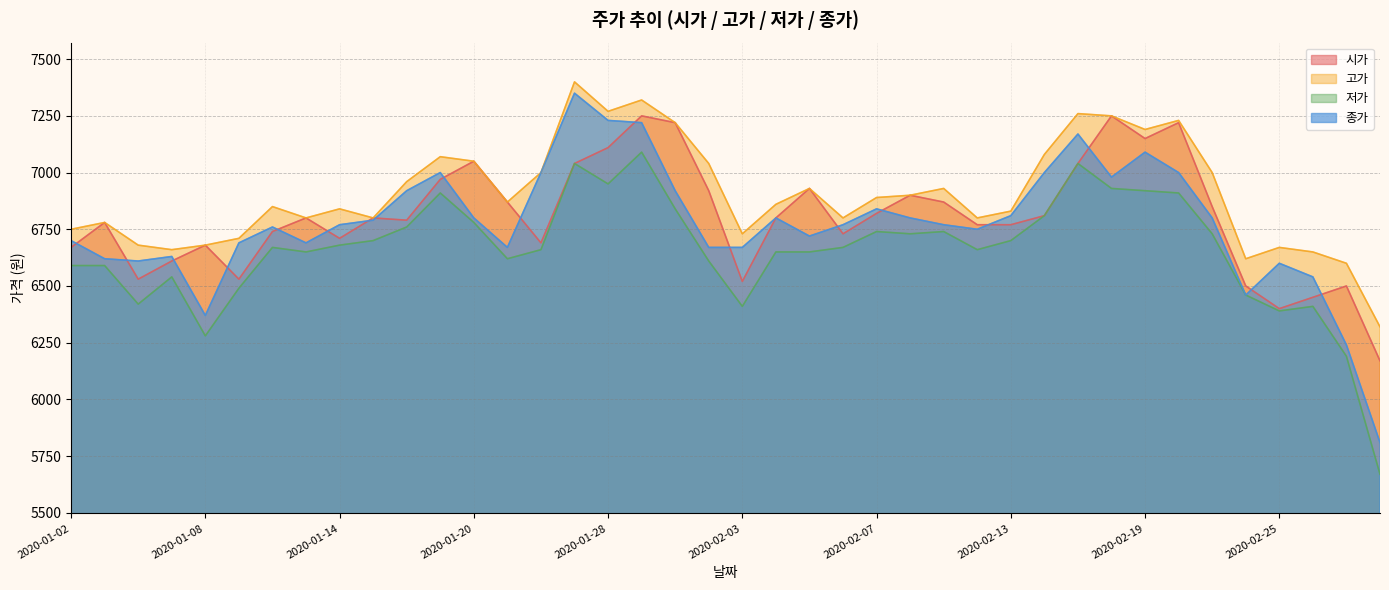

True or false: 고가 and 저가 intersect in this chart.

False